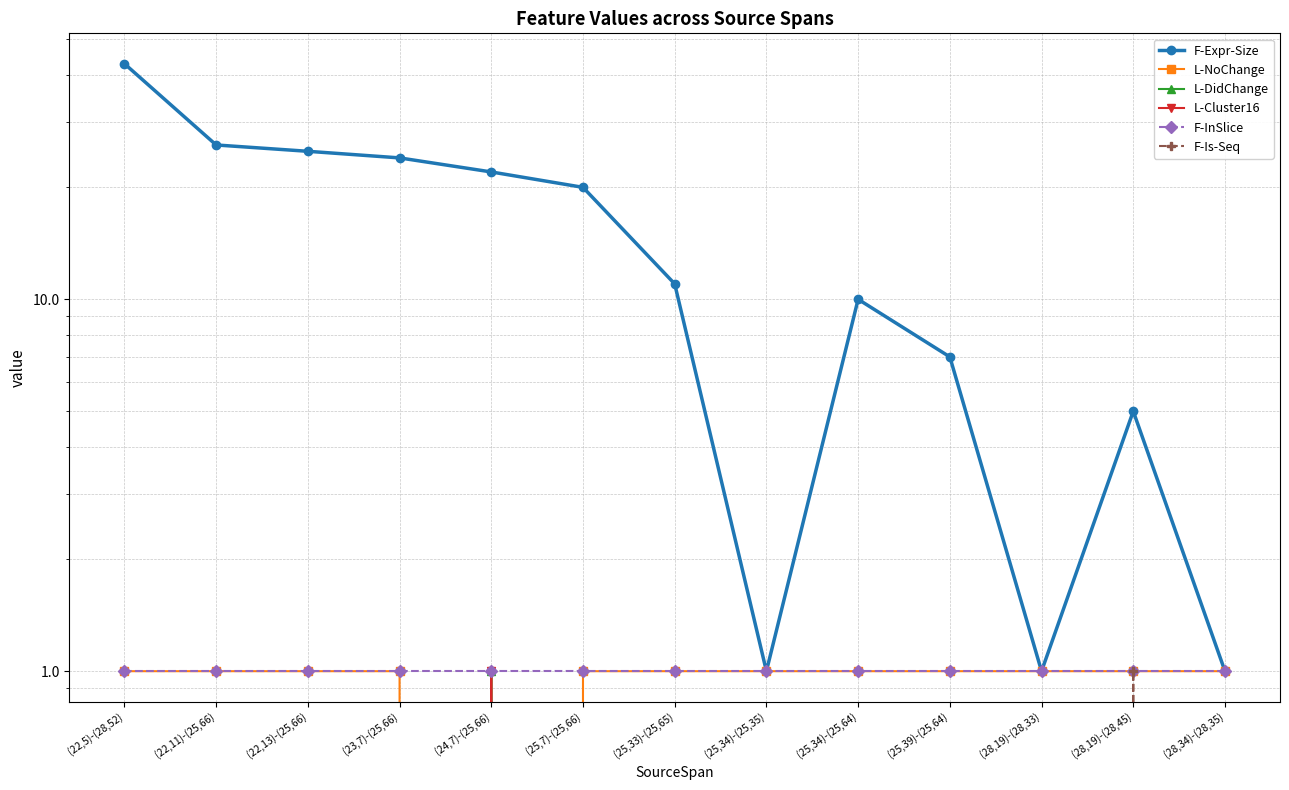

In L-DidChange, how many points are higher than both neighbors (excluding endpoints)?

1